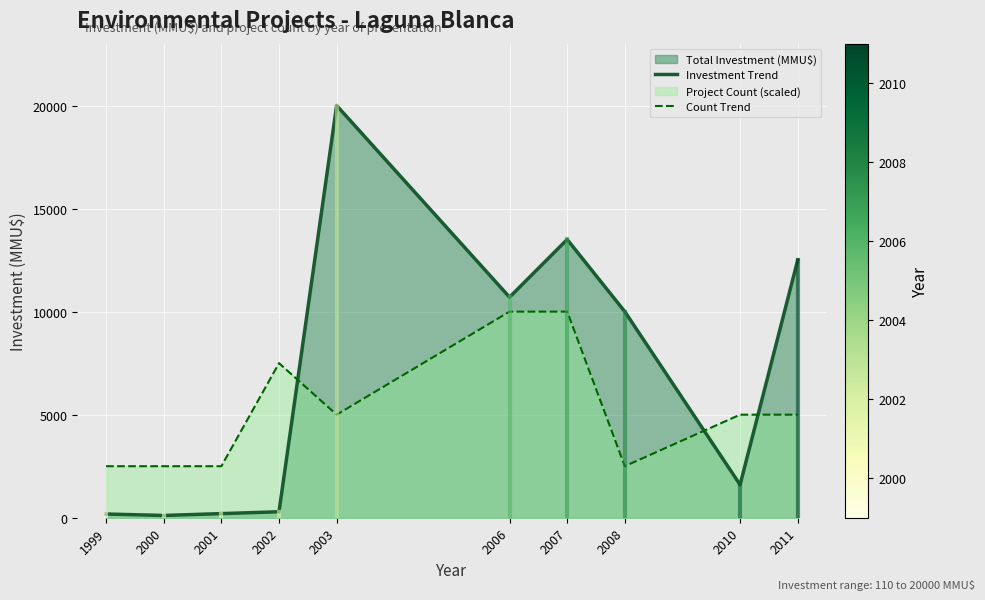

Between which two adjacent categories do Investment Trend and Count Trend first intersect?

2002 and 2003